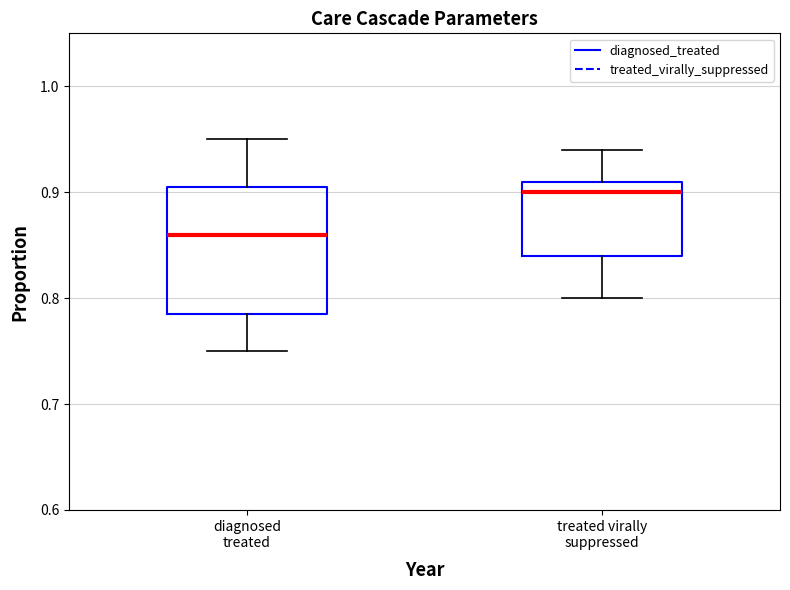

Which box has the lowest median line?

diagnosed treated